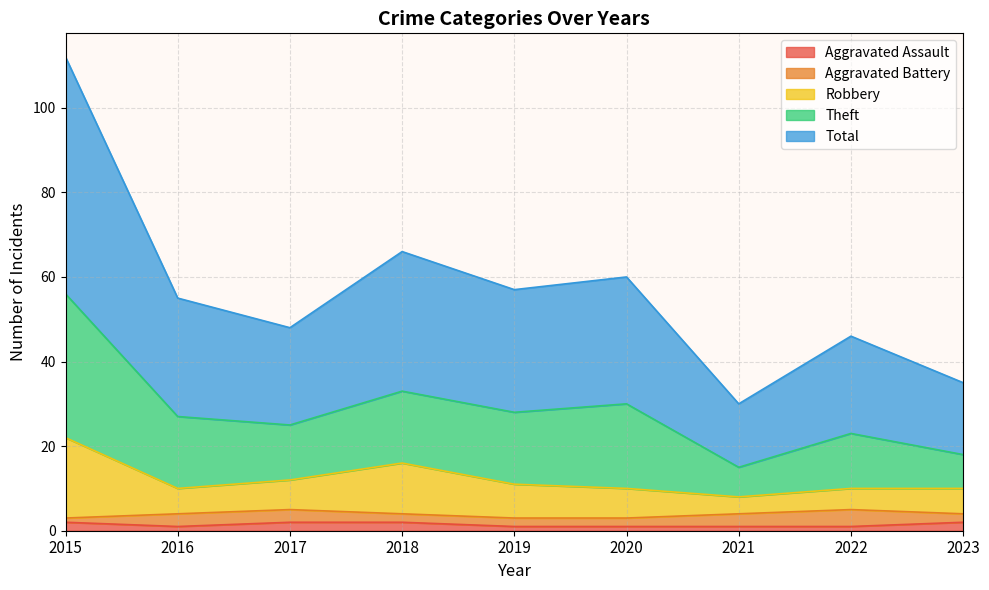

At how many categories does at least one series exceed 63?

2